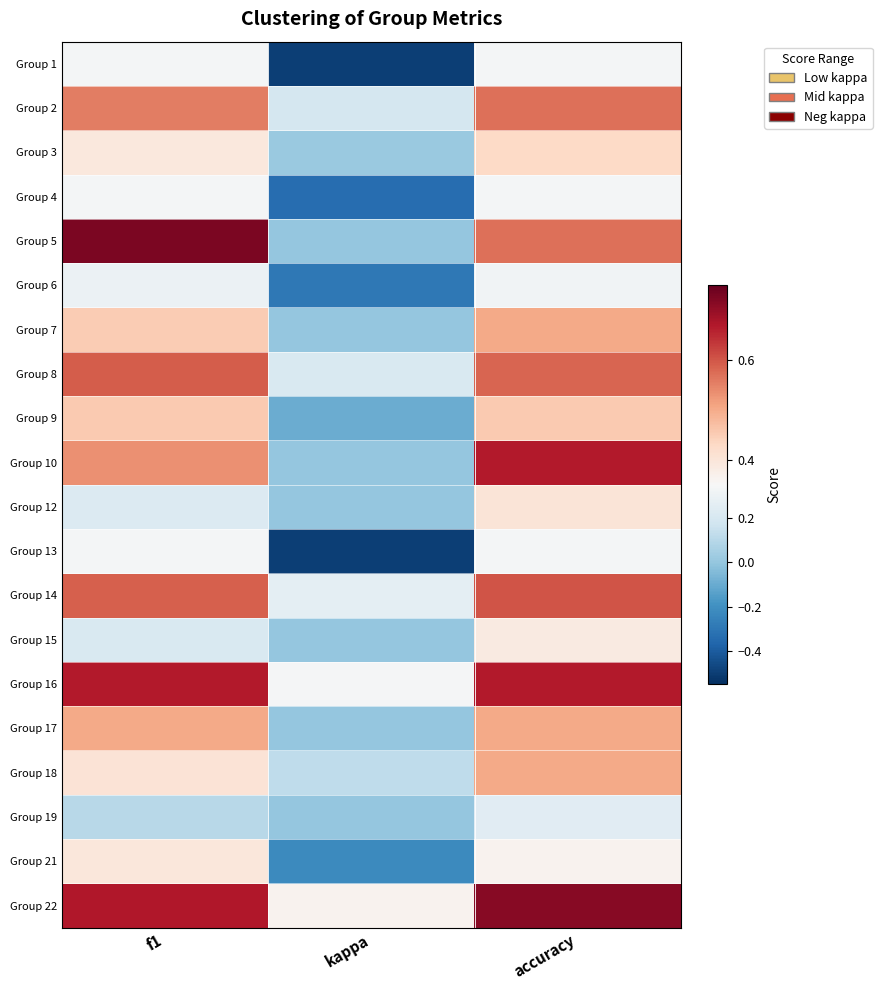

At which category is the sum across all series the highest?

accuracy